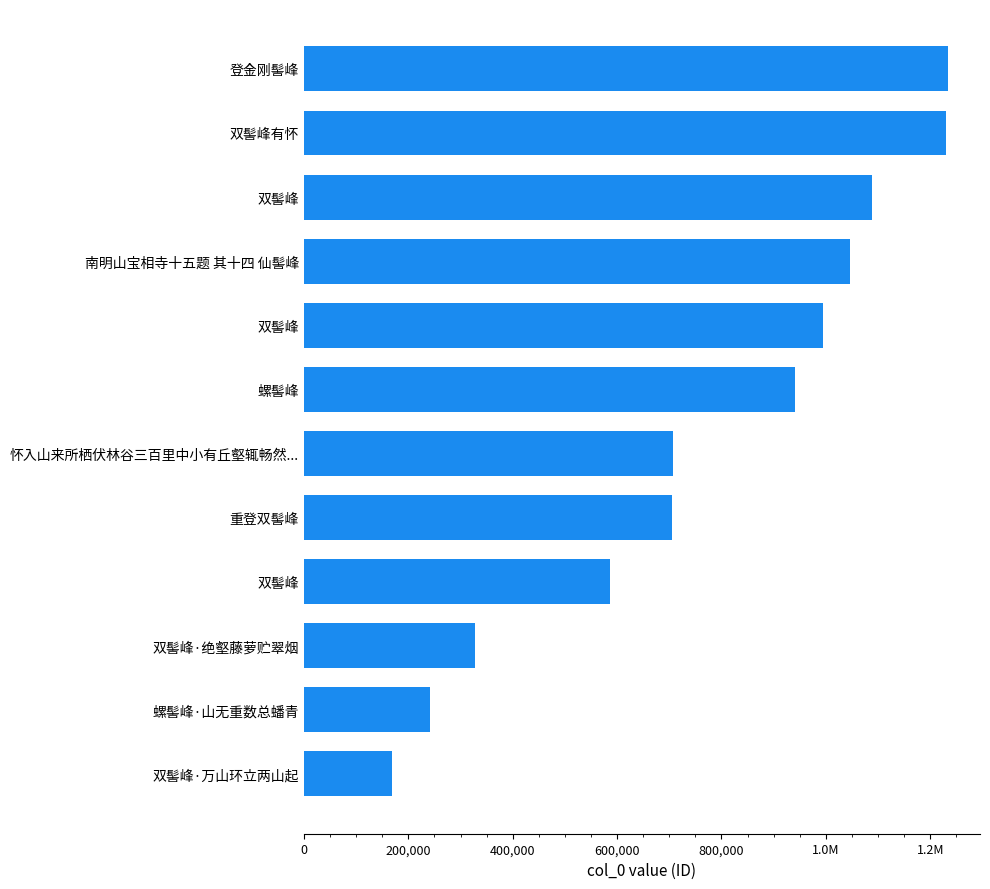

Are the bars horizontal?

Yes